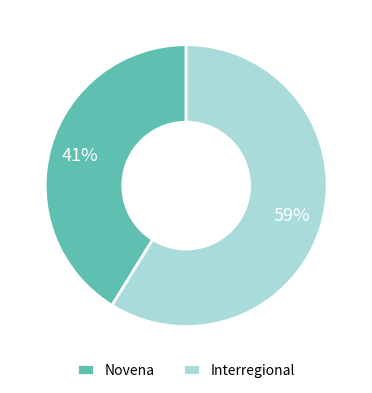

Approximately how many times larger is the value at Novena compared to Interregional?

0.7